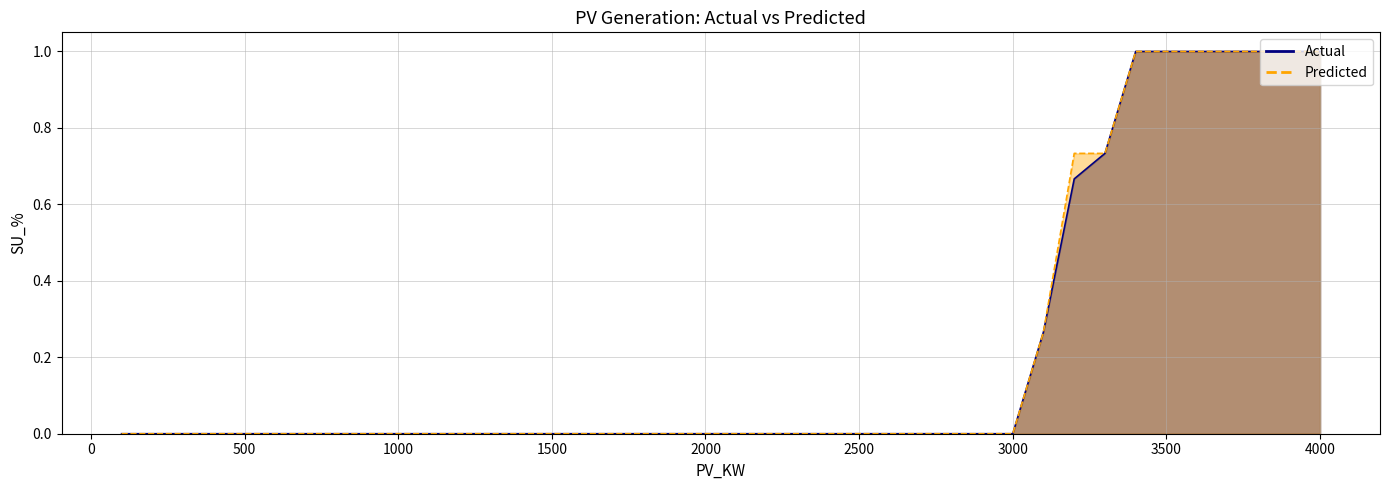

True or false: Predicted has a value of 0.0 at 1100.

True